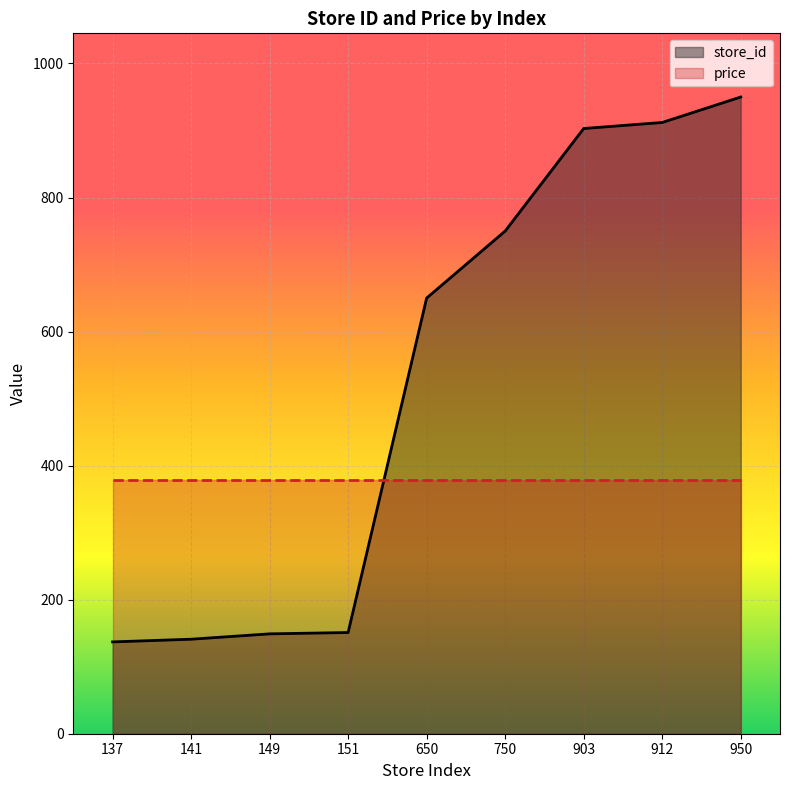

What is the sum of all store_id values?

4743.0